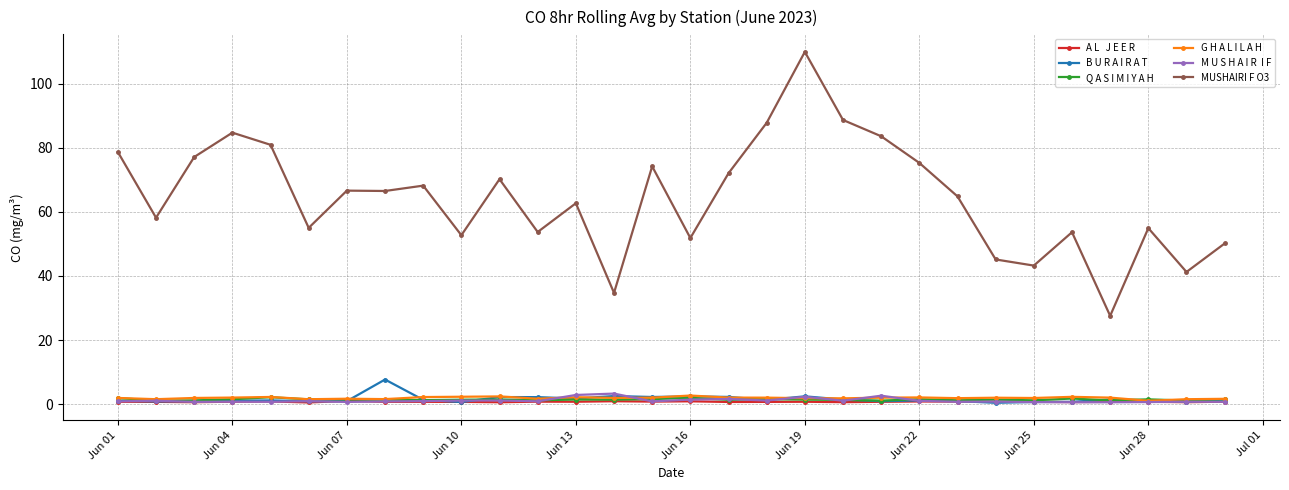

What is the maximum value shown in the chart?

109.9